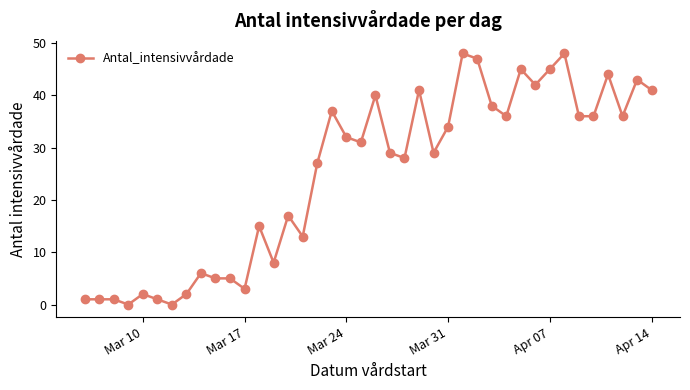

What is the maximum value shown in the chart?

48